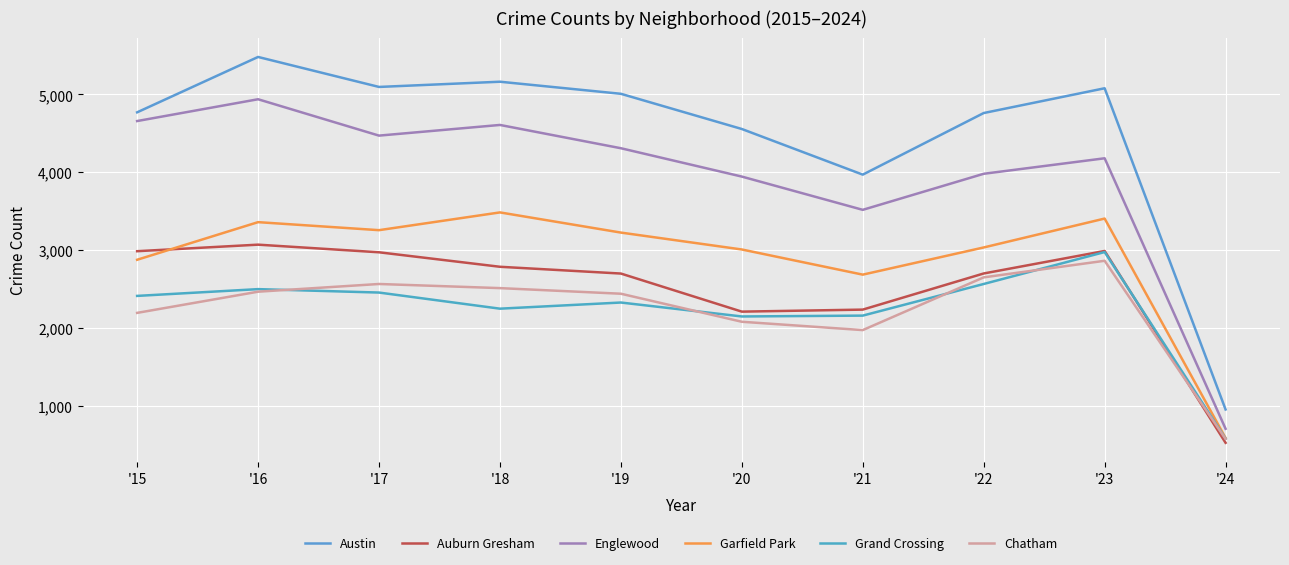

At which category is the sum across all series the highest?

'16